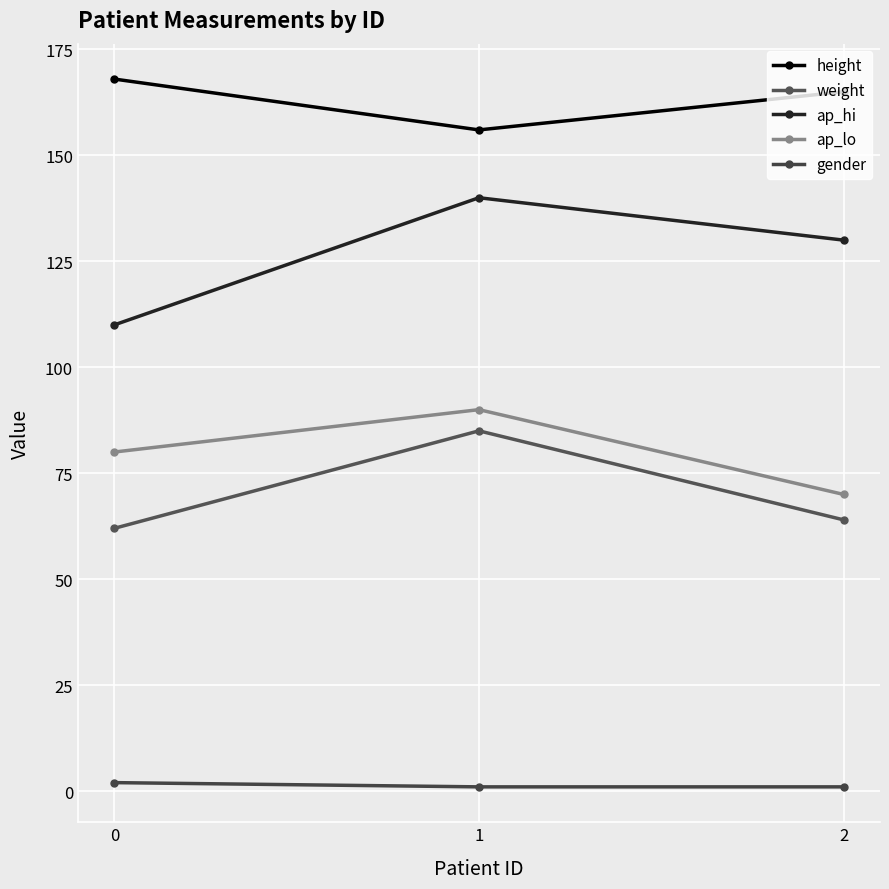

Is it true that weight equals 85 at 1?

True